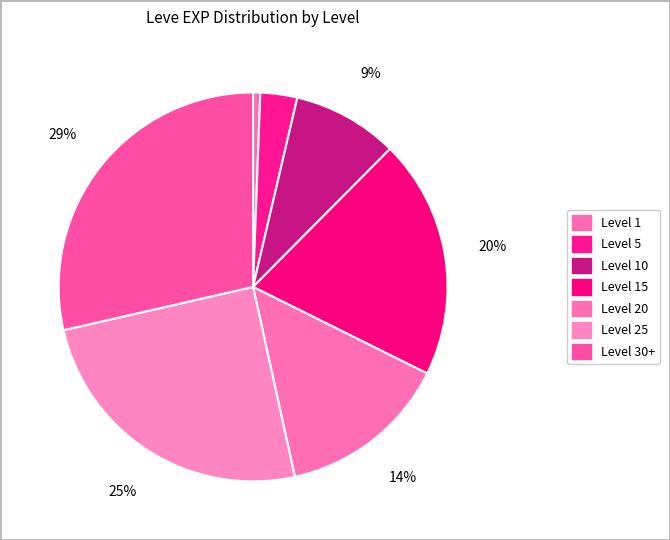

How many segments does this pie chart have?

7